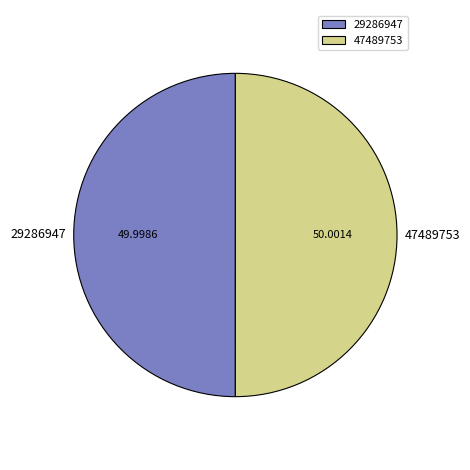

Is it true that 47489753 is 64% of the pie?

False